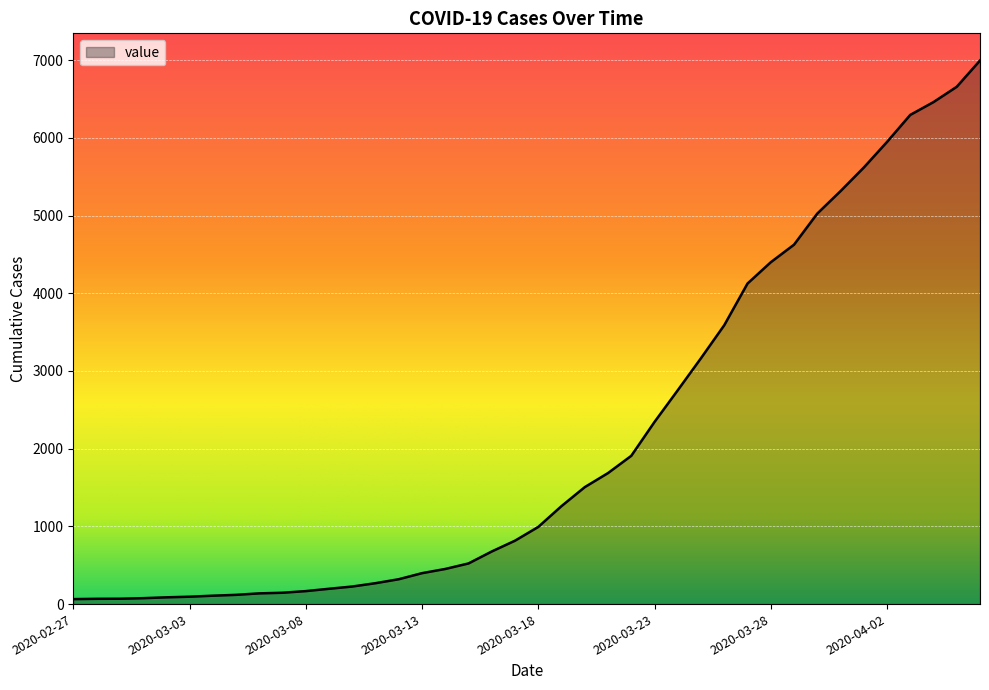

How many categories are shown in the chart?

40